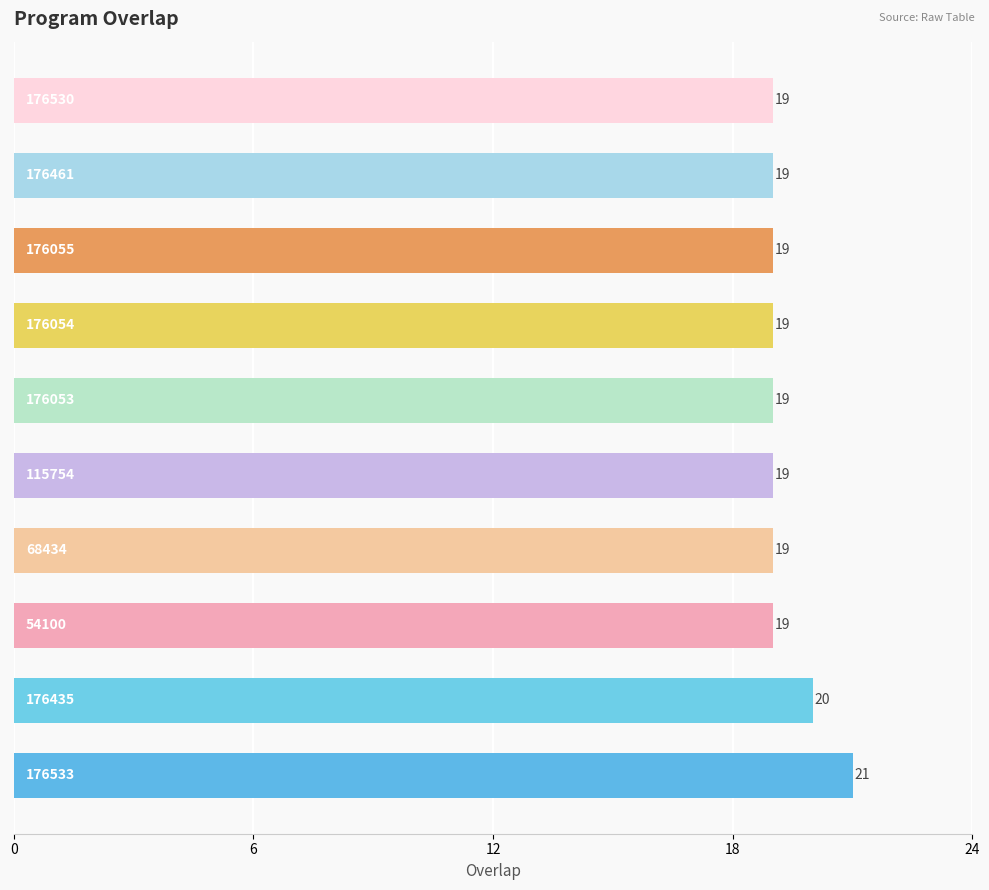

What is the smallest value displayed?

19